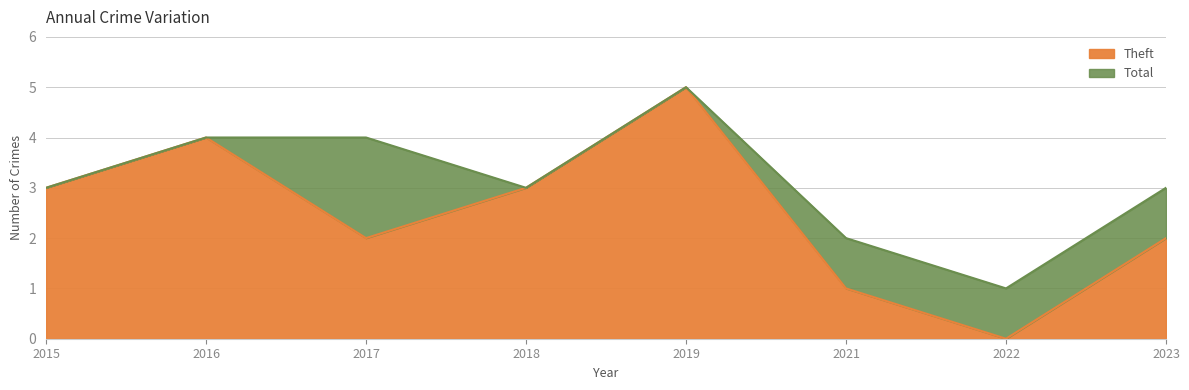

Rank the categories by Total value from highest to lowest.

2019, 2016, 2017, 2015, 2018, 2023, 2021, 2022